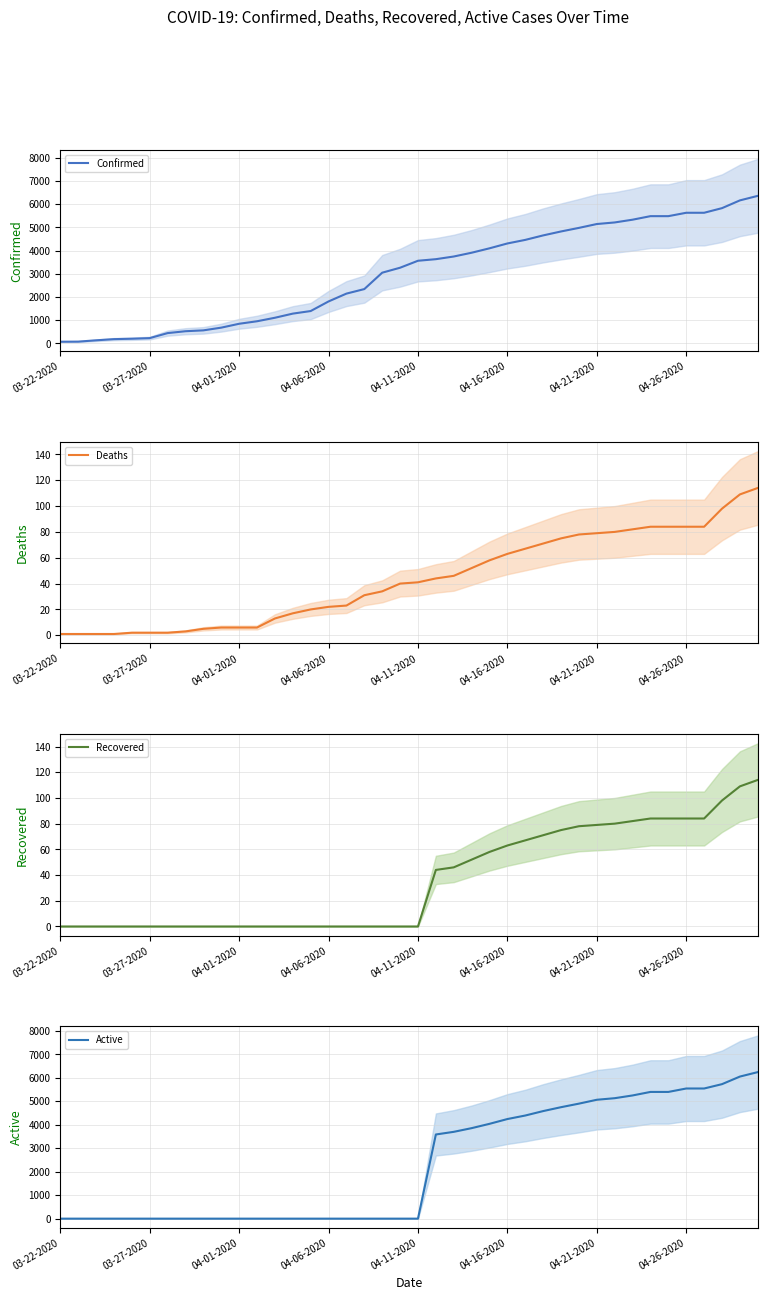

What is the maximum value for Active?

6242